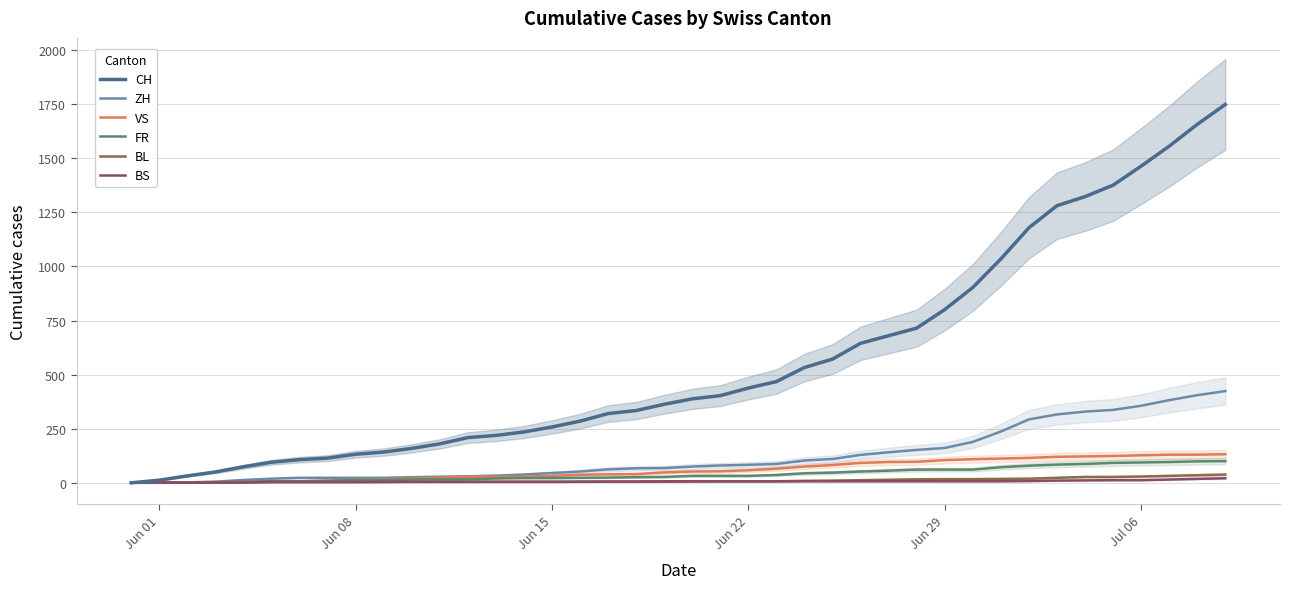

What is the sum of all CH values?

22486